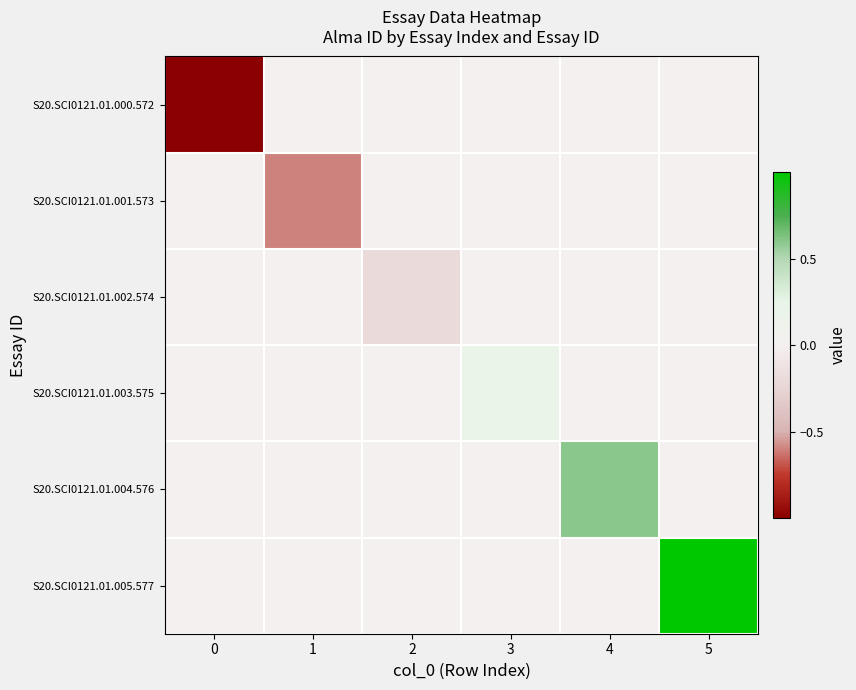

Reading right to left, what are all the values shown in this chart?

S20.SCI0121.01.000.572: 5=0.0	4=0.0	3=0.0	2=0.0	1=0.0	0=-1.0
S20.SCI0121.01.001.573: 5=0.0	4=0.0	3=0.0	2=0.0	1=-0.6	0=0.0
S20.SCI0121.01.002.574: 5=0.0	4=0.0	3=0.0	2=-0.2	1=0.0	0=0.0
S20.SCI0121.01.003.575: 5=0.0	4=0.0	3=0.2	2=0.0	1=0.0	0=0.0
S20.SCI0121.01.004.576: 5=0.0	4=0.6	3=0.0	2=0.0	1=0.0	0=0.0
S20.SCI0121.01.005.577: 5=1.0	4=0.0	3=0.0	2=0.0	1=0.0	0=0.0